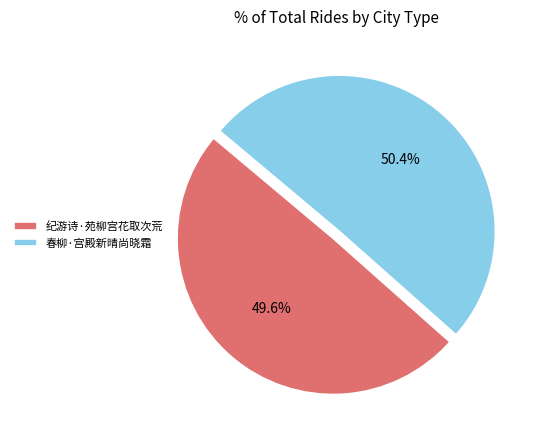

Which category accounts for the majority?

春柳·宫殿新晴尚晓霜